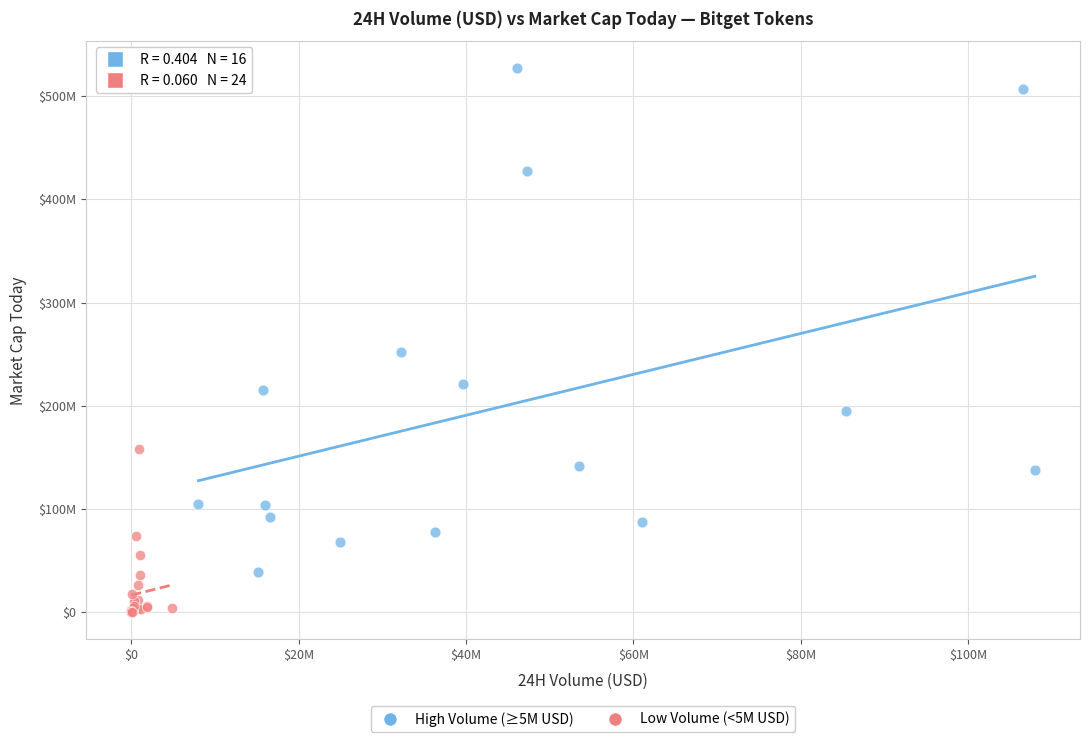

Which series has the widest spread of Y values?

High Volume (≥5M USD)